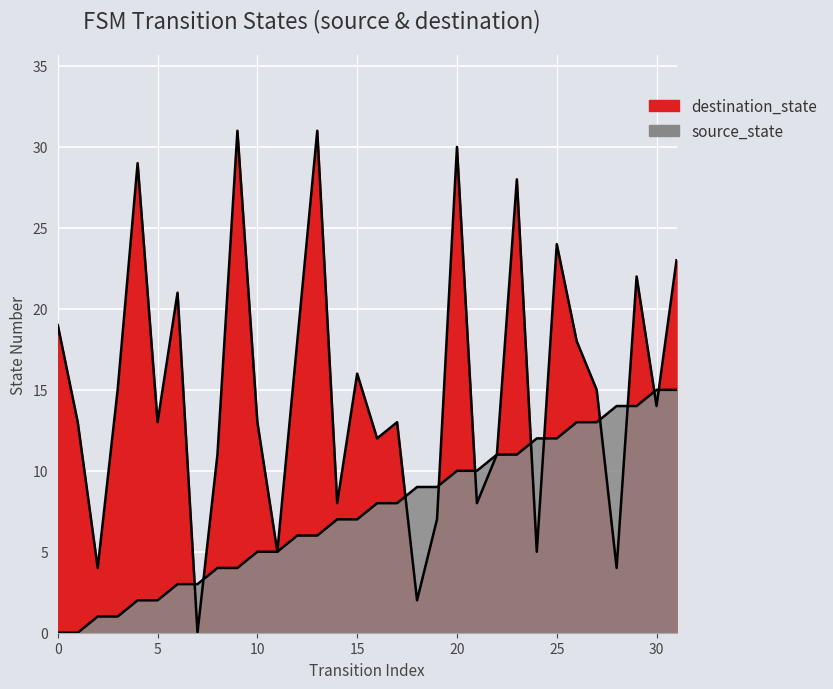

How many values in the source_state series are below 8?

16